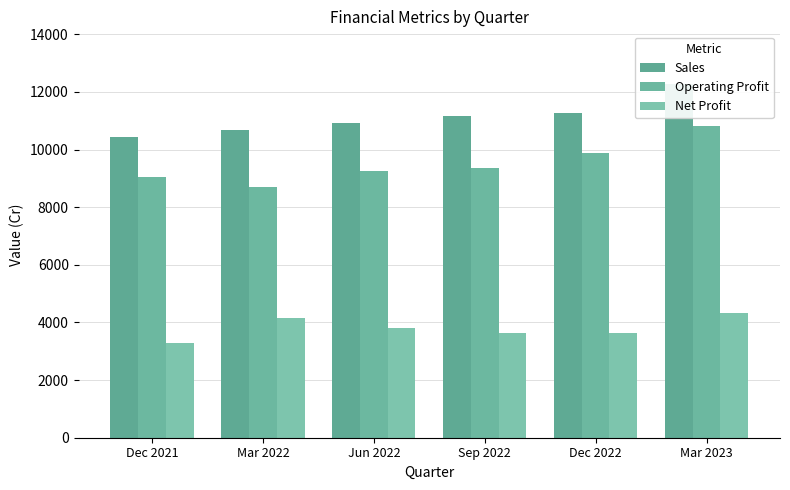

What is the label of the 4th bar from the right?

Jun 2022